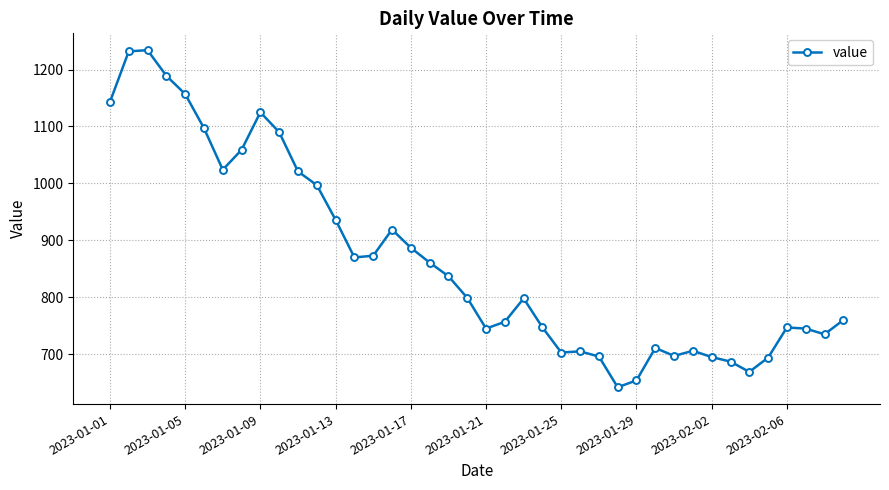

What is the minimum value shown in the chart?

642